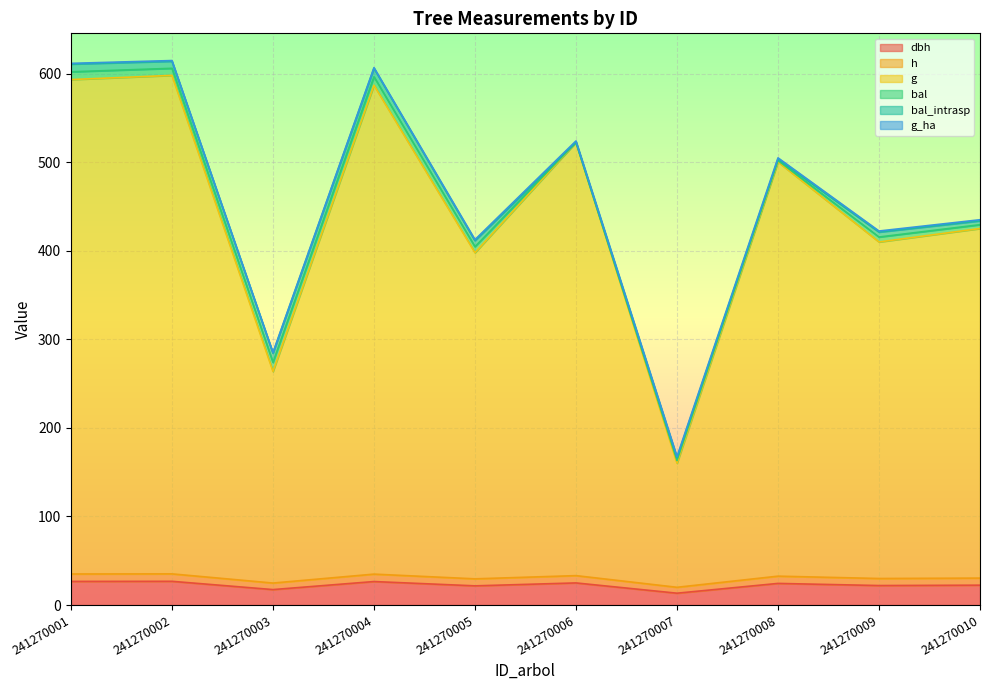

True or false: g and dbh cross at least once.

False